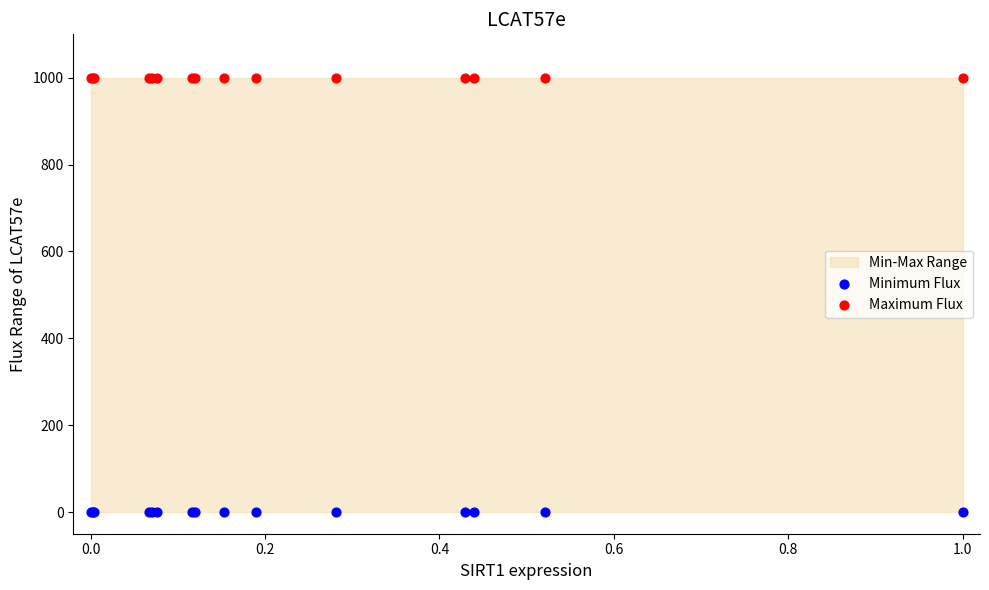

Which series contains the highest Y value?

Maximum Flux